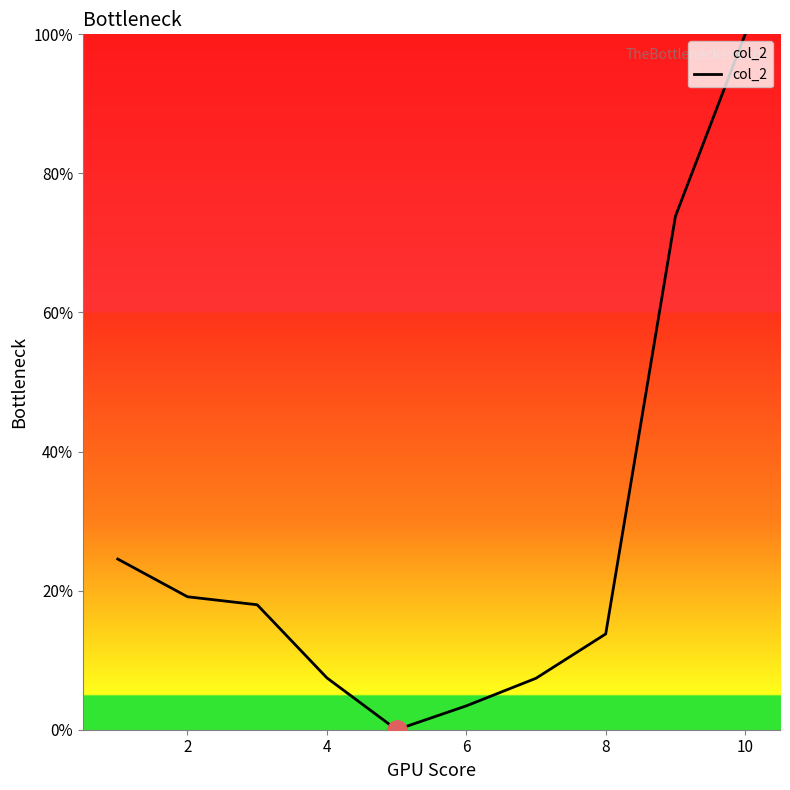

What is the maximum value shown in the chart?

100.0